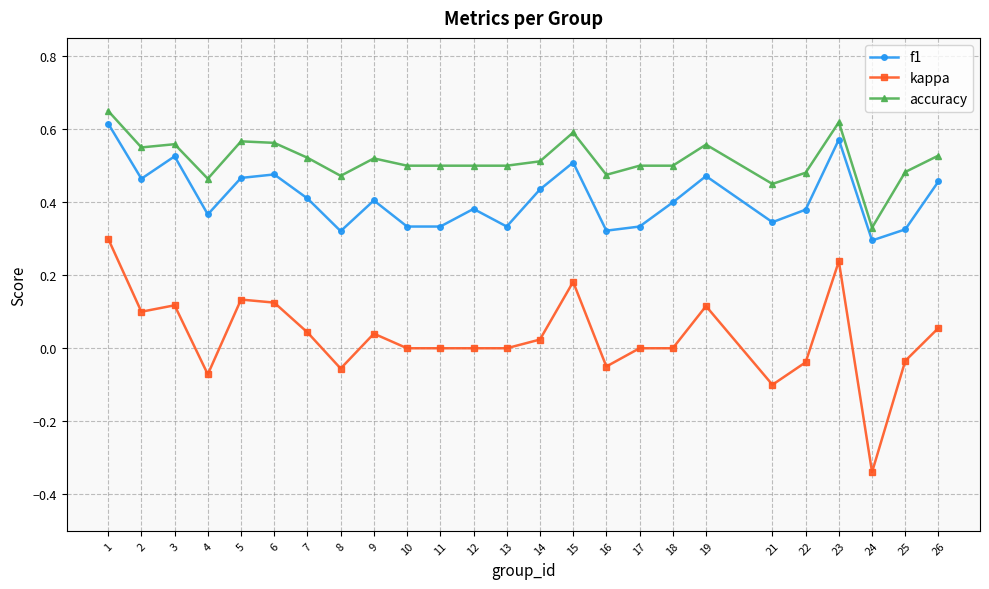

Which series has the largest total across all categories?

accuracy